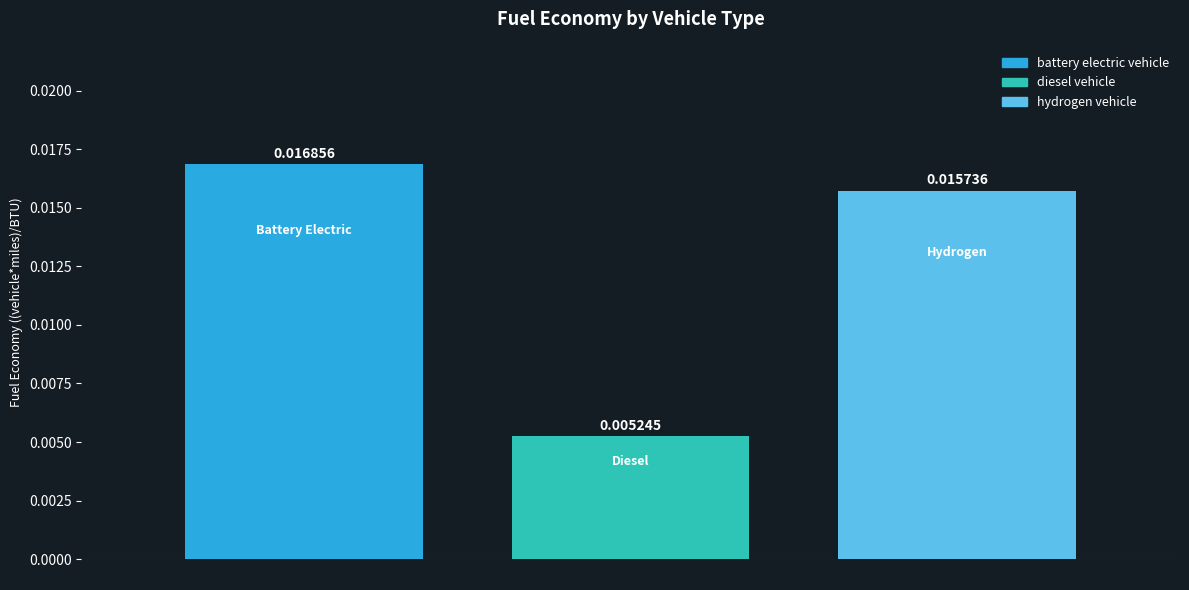

Which series has the widest spread of values?

battery electric vehicle